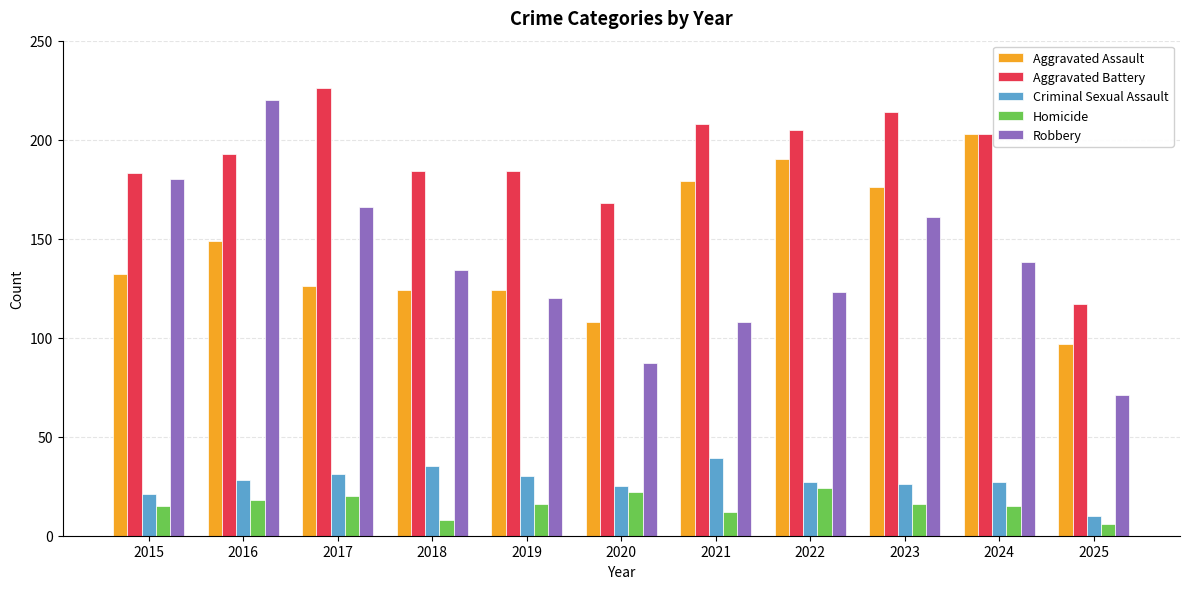

The value of Criminal Sexual Assault at 2021 is 14. True or false?

False